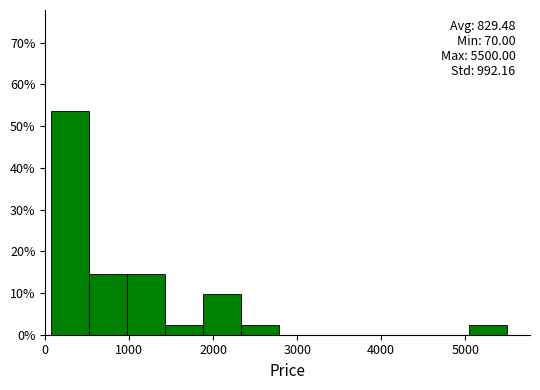

Over which range of the x-axis is the bar tallest?

100 to 500